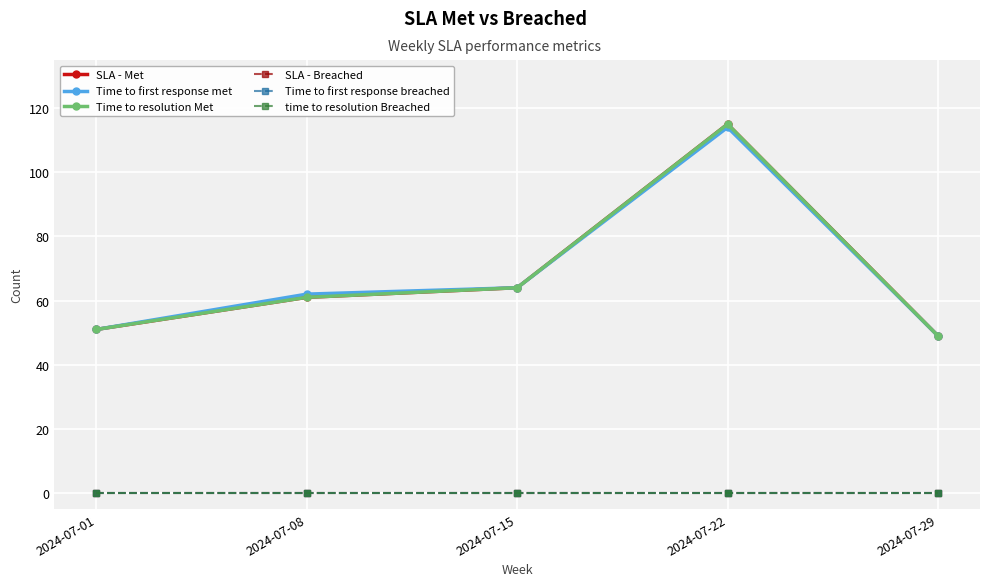

True or false: time to resolution Breached has more than 0 points higher than both neighbors.

False